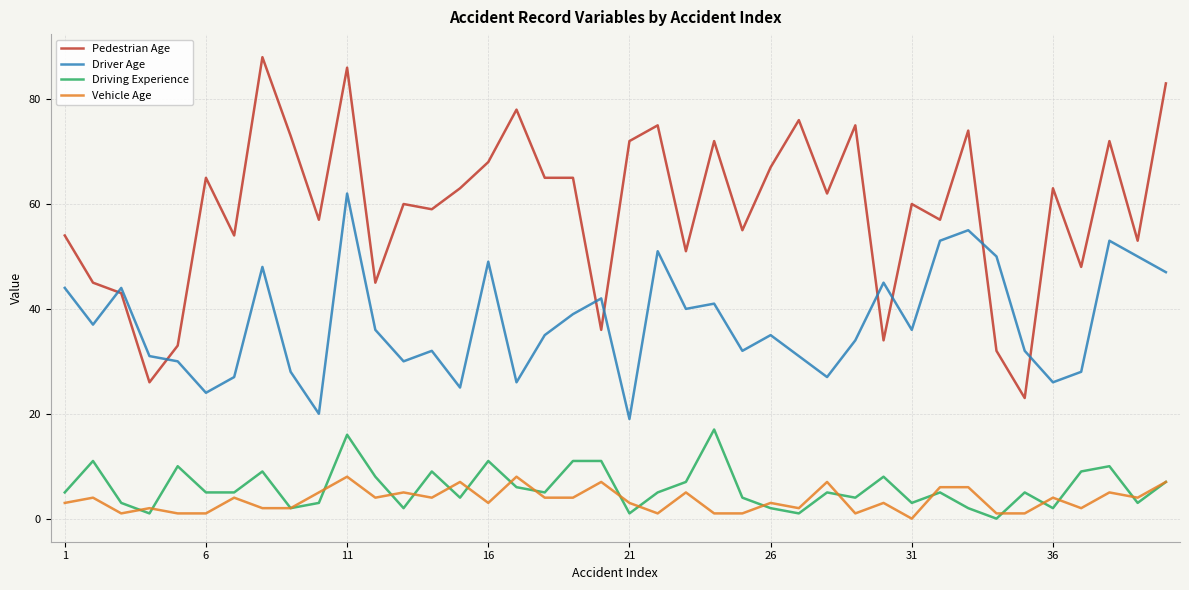

List the series in order of their peak value, lowest first.

Vehicle Age, Driving Experience, Driver Age, Pedestrian Age